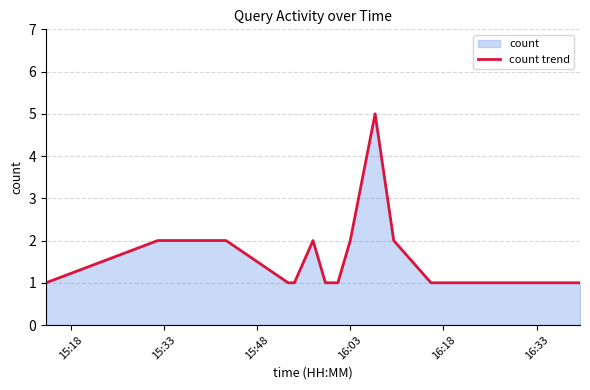

What is the greatest value displayed?

5